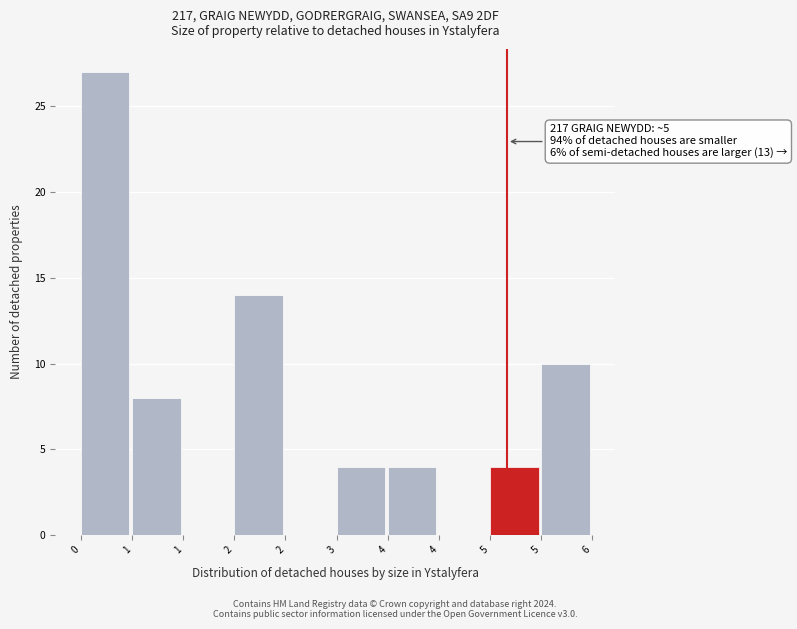

Count the number of categories in the chart.

10